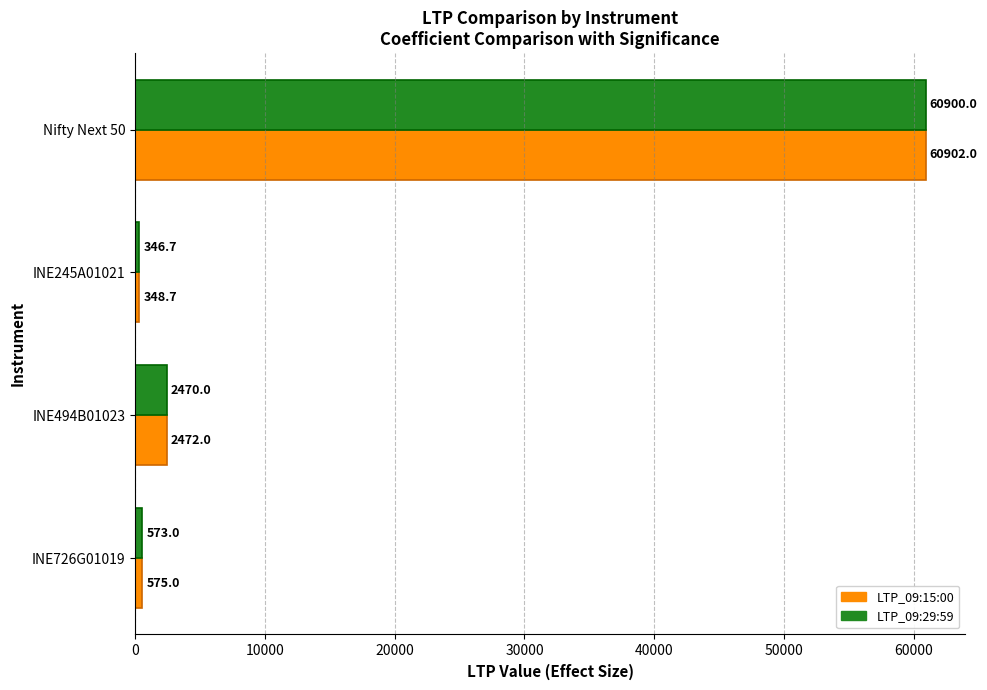

What is the sum of all LTP_09:29:59 values?

64289.7